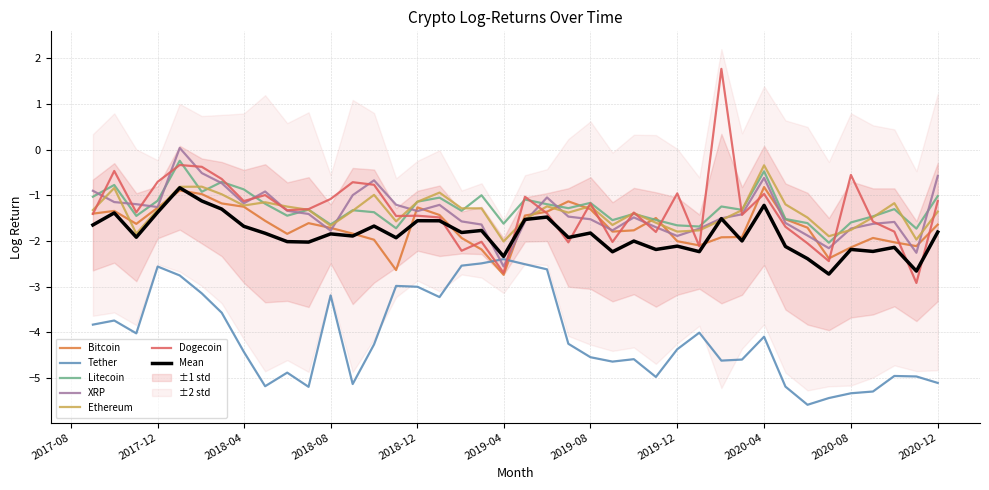

Does the chart have visible grid lines?

Yes